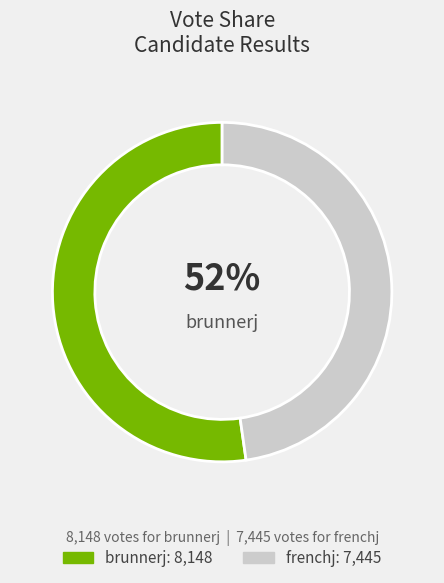

To the nearest percent, what is the average slice percentage?

50%